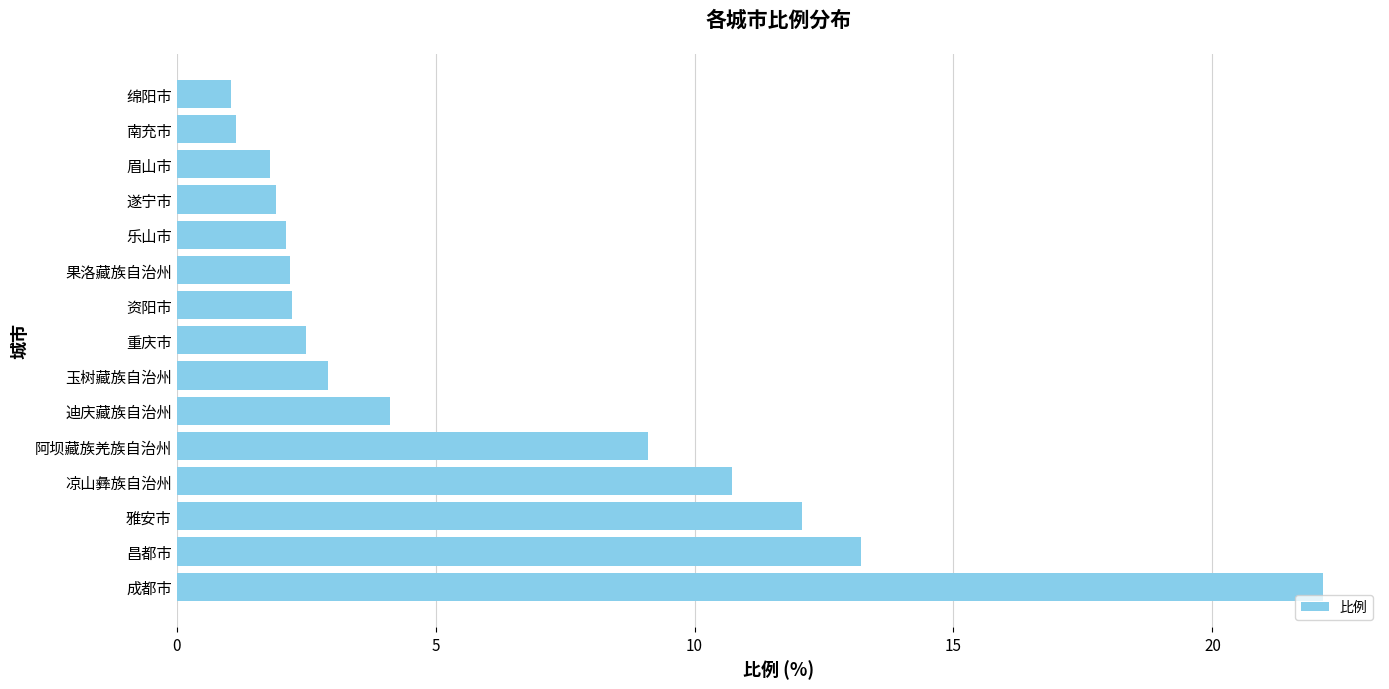

How many series are shown in this chart?

1